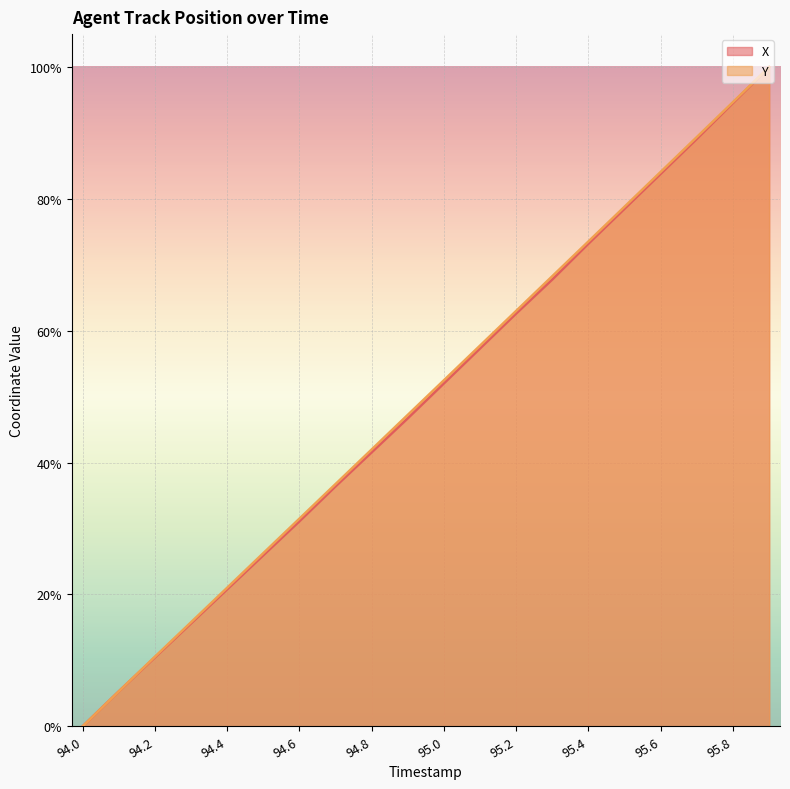

True or false: Y and X cross at least once.

False